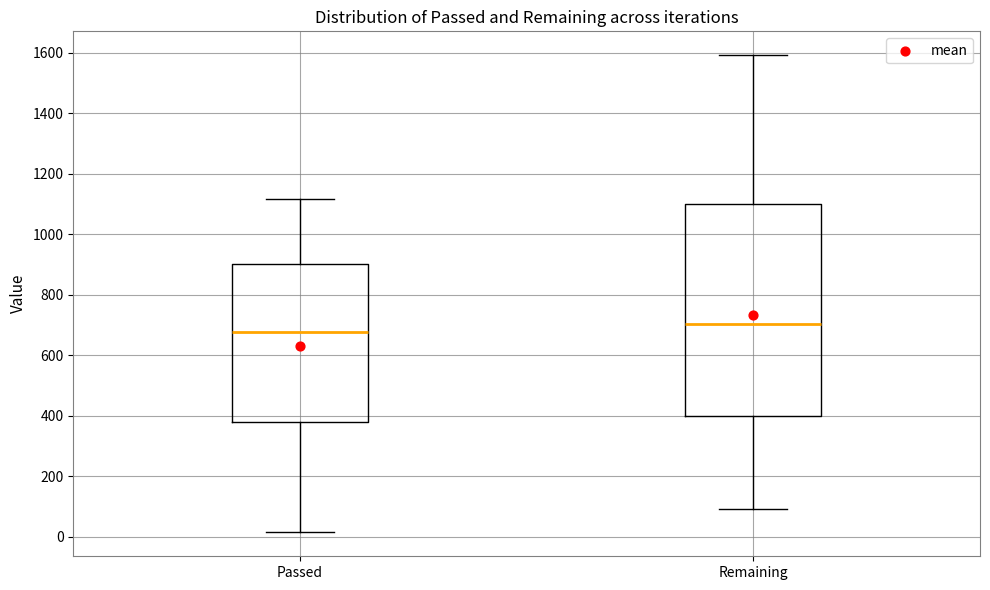

Reading left to right, read every box against the y-axis: the position of its median line, the range the box covers, and the ends of its whiskers. The values are not printed on the chart, so give them approximately, as read against the axis.

Passed: median 680, box 380 to 900, whiskers 20 to 1120
Remaining: median 700, box 400 to 1100, whiskers 100 to 1600